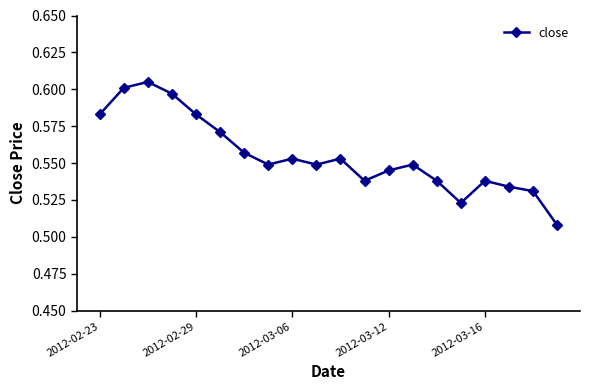

What is the sum of all values?

11.1